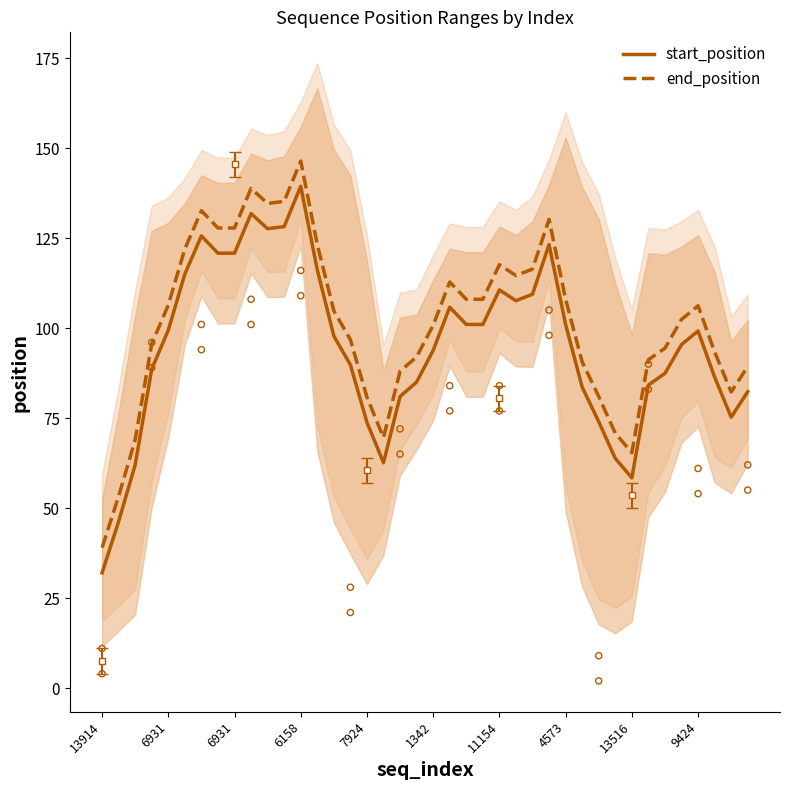

Is the value of start_position at 19 greater than the value of end_position at 25?

No